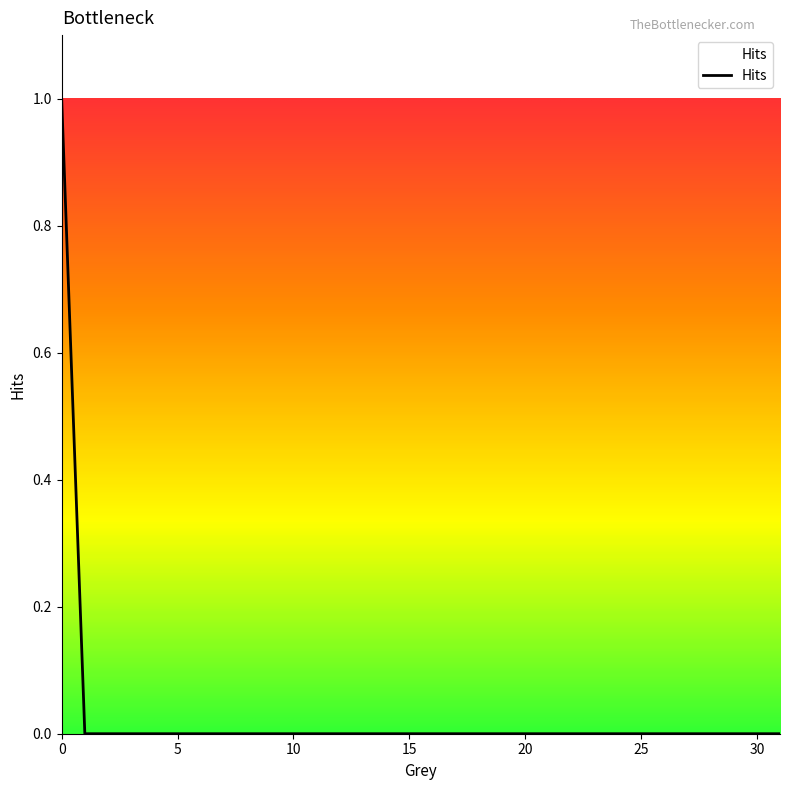

Reading right to left, what are all the values shown in this chart?

31=0	30=0	29=0	28=0	27=0	26=0	25=0	24=0	23=0	22=0	21=0	20=0	19=0	18=0	17=0	16=0	15=0	14=0	13=0	12=0	11=0	10=0	9=0	8=0	7=0	6=0	5=0	4=0	3=0	2=0	1=0	0=1